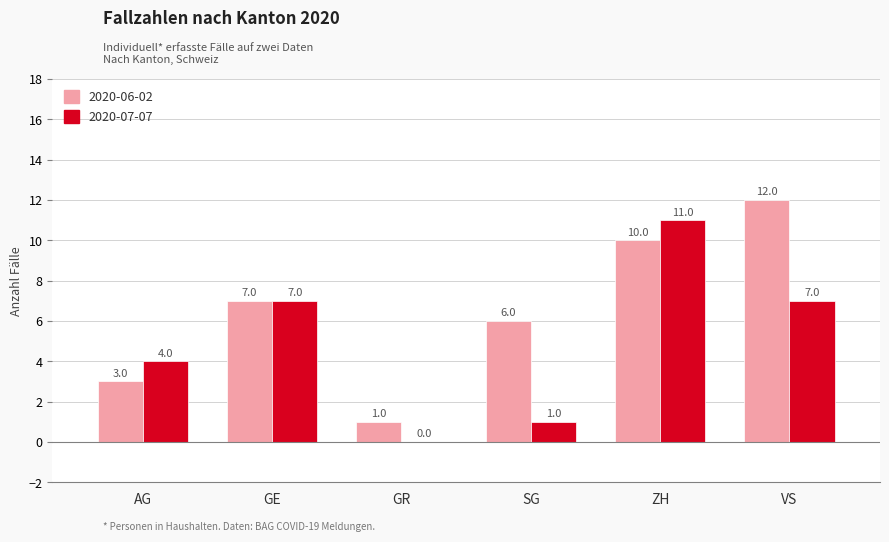

Is it true that 2020-06-02 equals 10 at ZH?

True